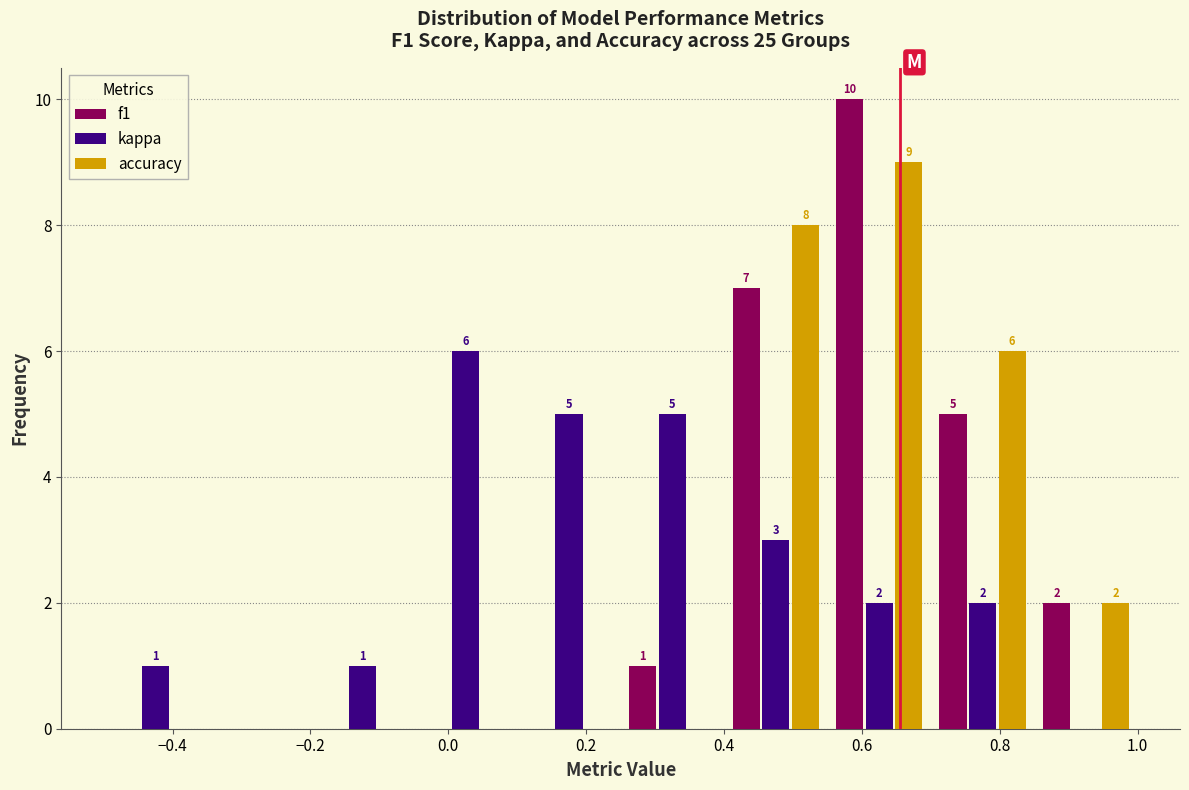

In the kappa series, which range on the x-axis has the tallest bar?

-0.05 to 0.10